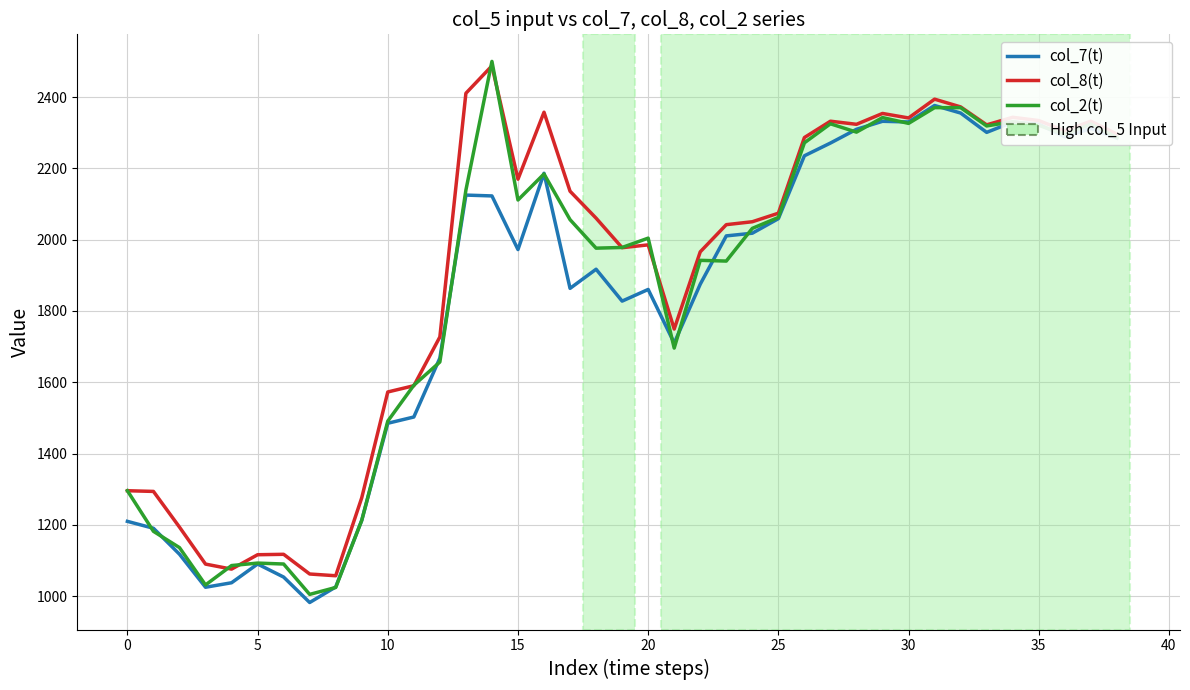

True or false: col_8(t) and col_2(t) intersect in this chart.

True